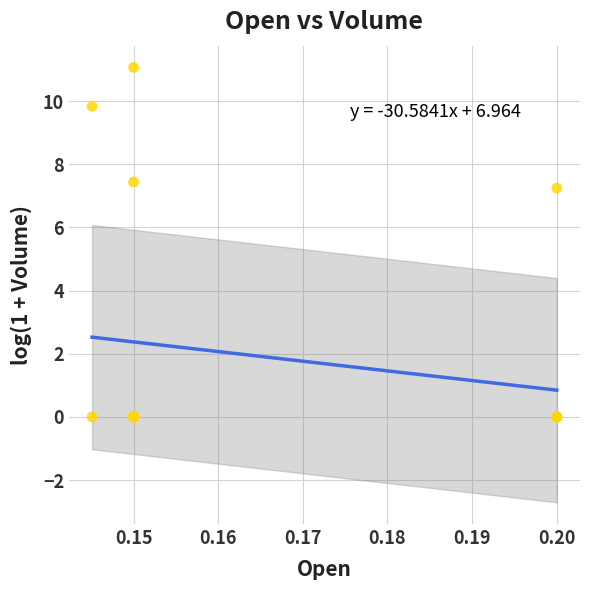

What Y value in the scatter plot is closest to 5?

7.2